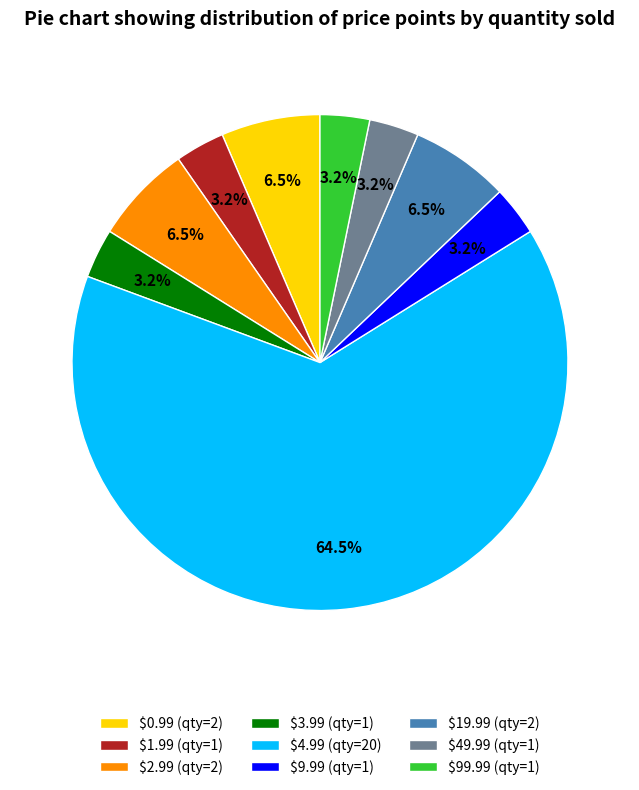

Count the number of slices in the pie.

9